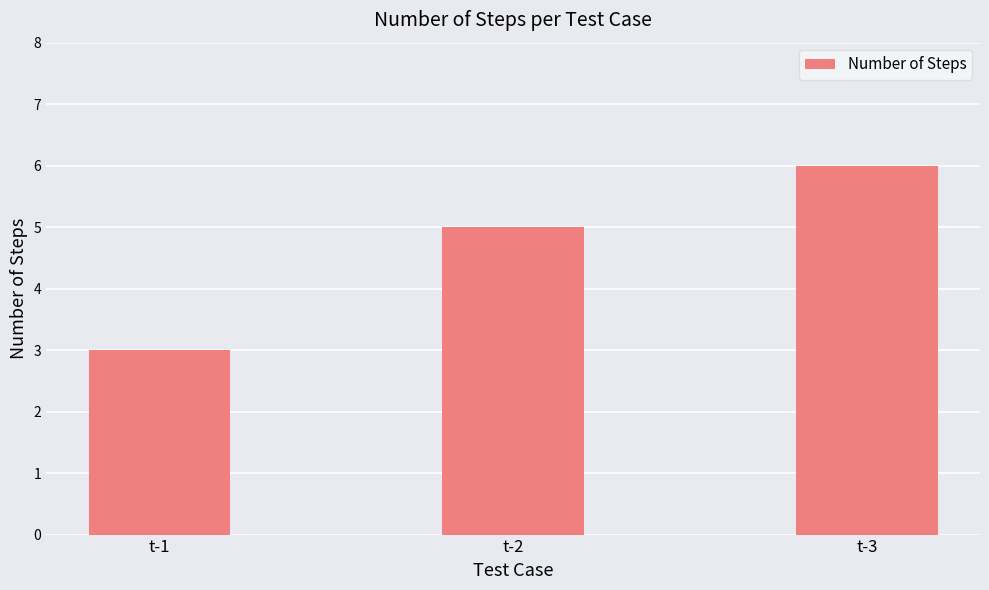

How many bars are there in total?

3